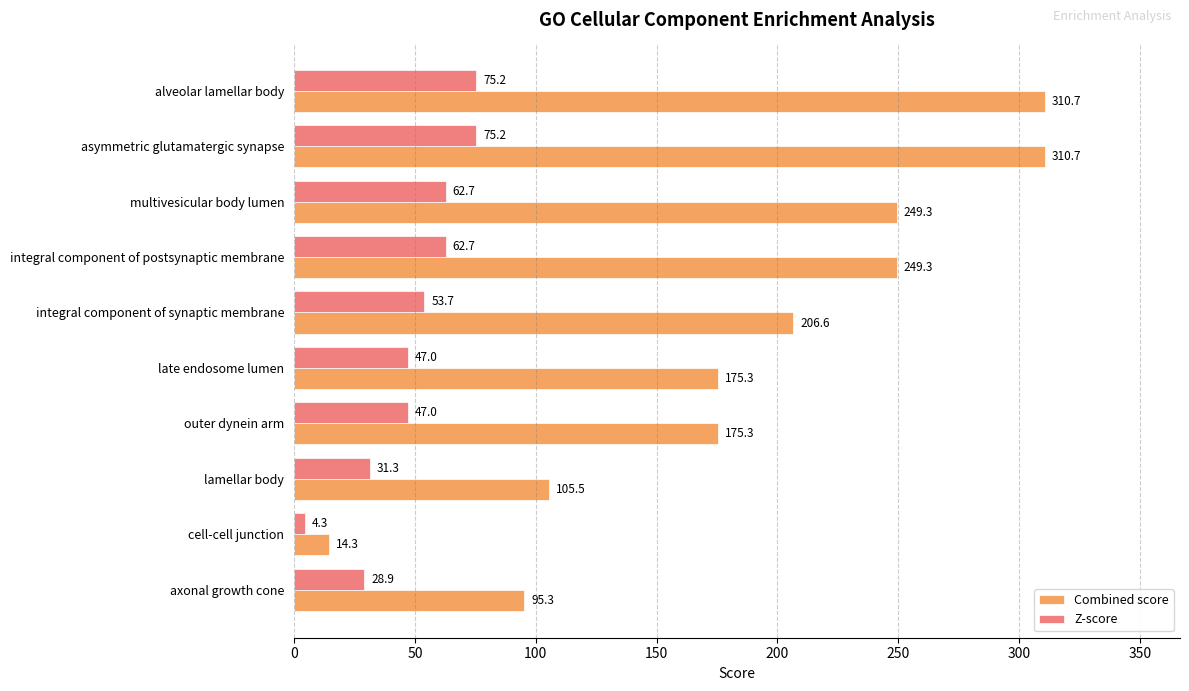

What is the difference between the maximum and minimum values in the Z-score series?

70.9